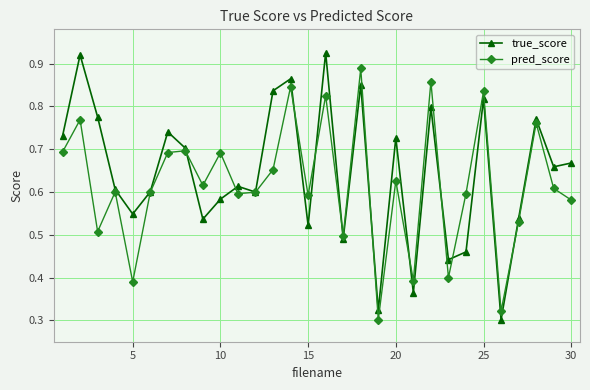

How many pred_score values are between 0 and 1?

30